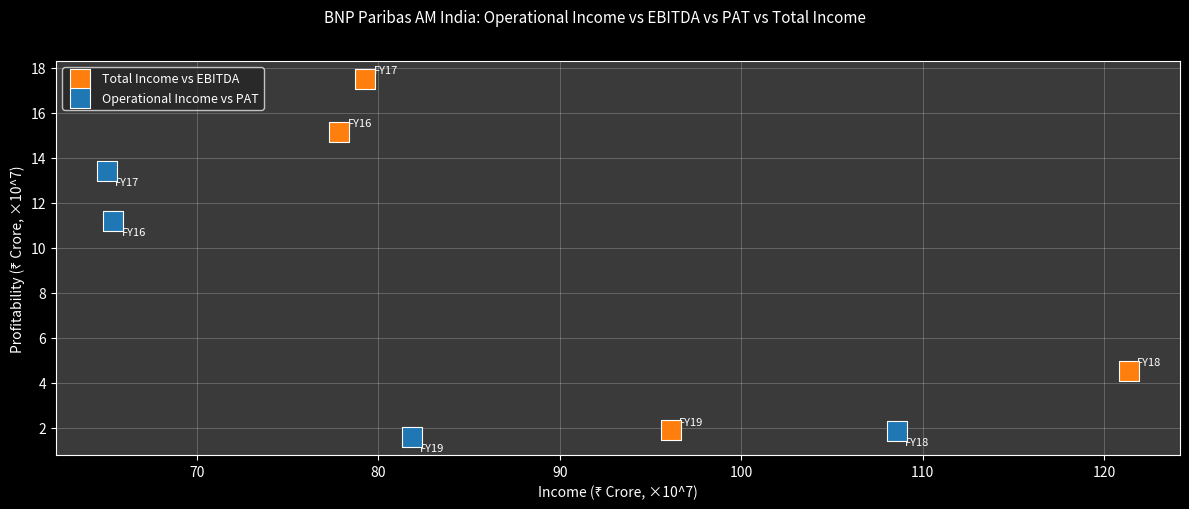

Which series has the widest spread of Y values?

Total Income vs EBITDA